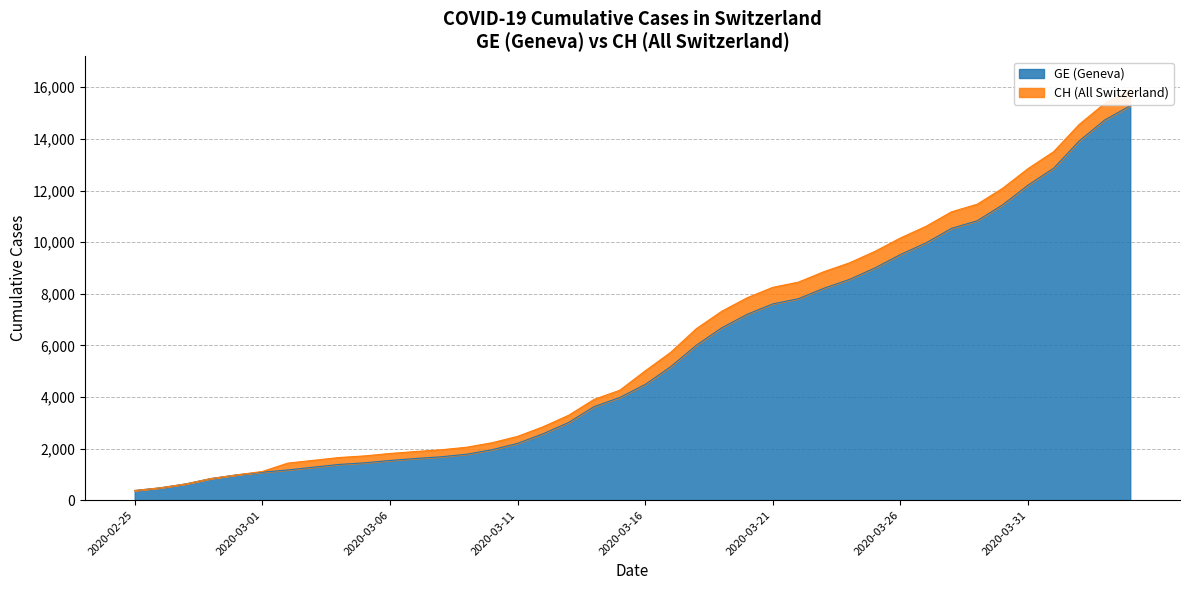

What is the difference between the second highest and second lowest values in the GE series?

14254